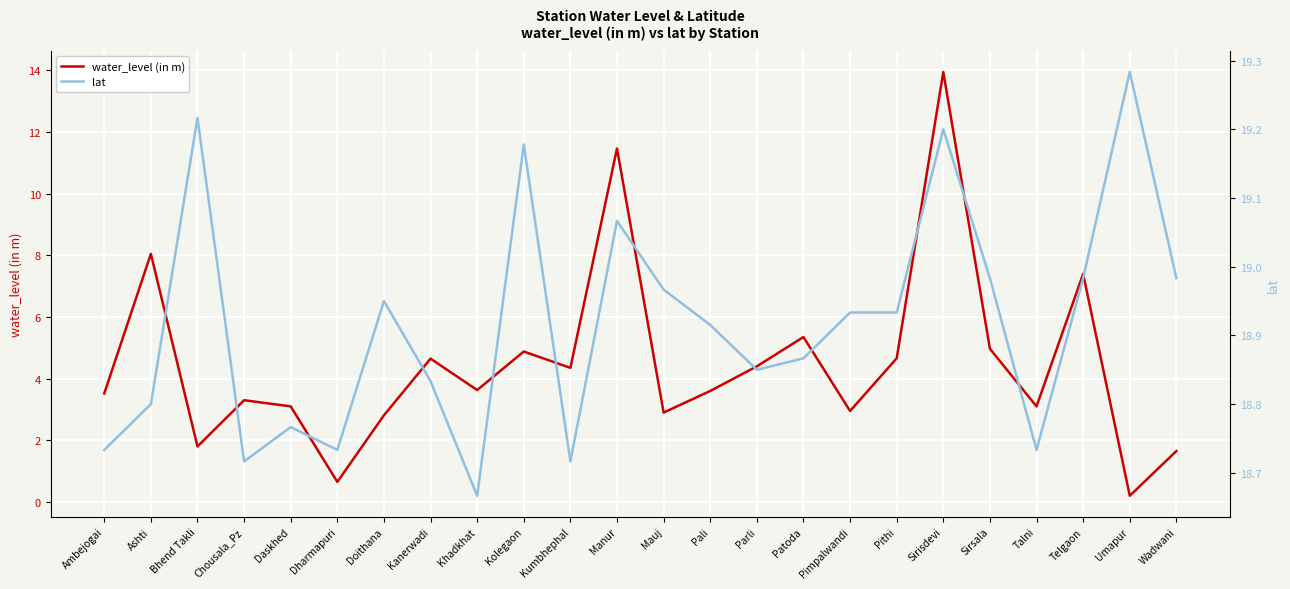

What is the spread (max minus min) of values at Pali?

15.3